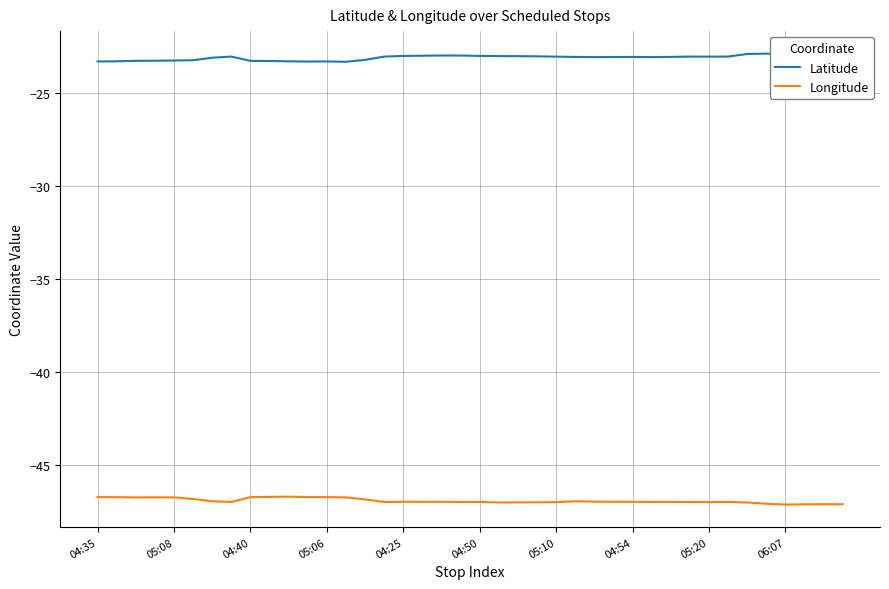

What is the minimum value shown in the chart?

-47.1